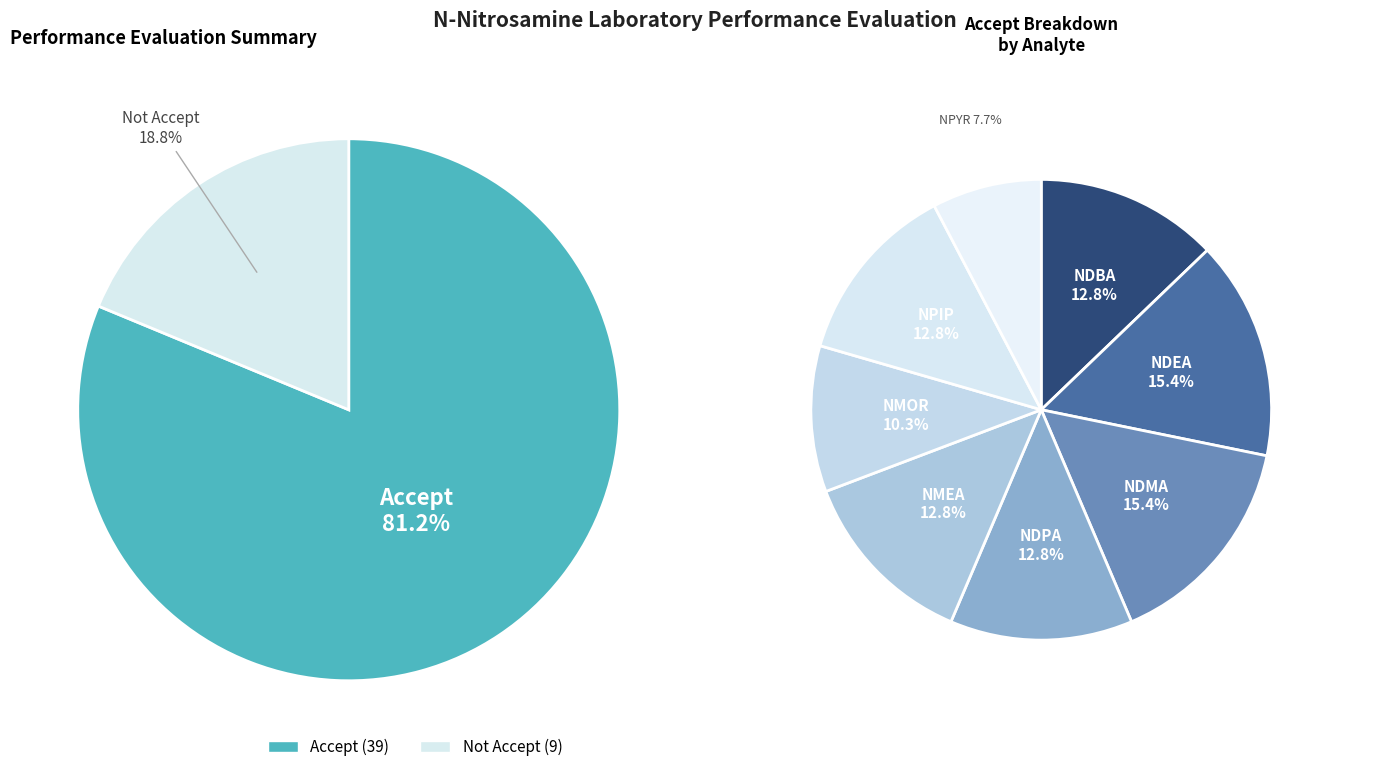

Count the number of slices in the pie.

8